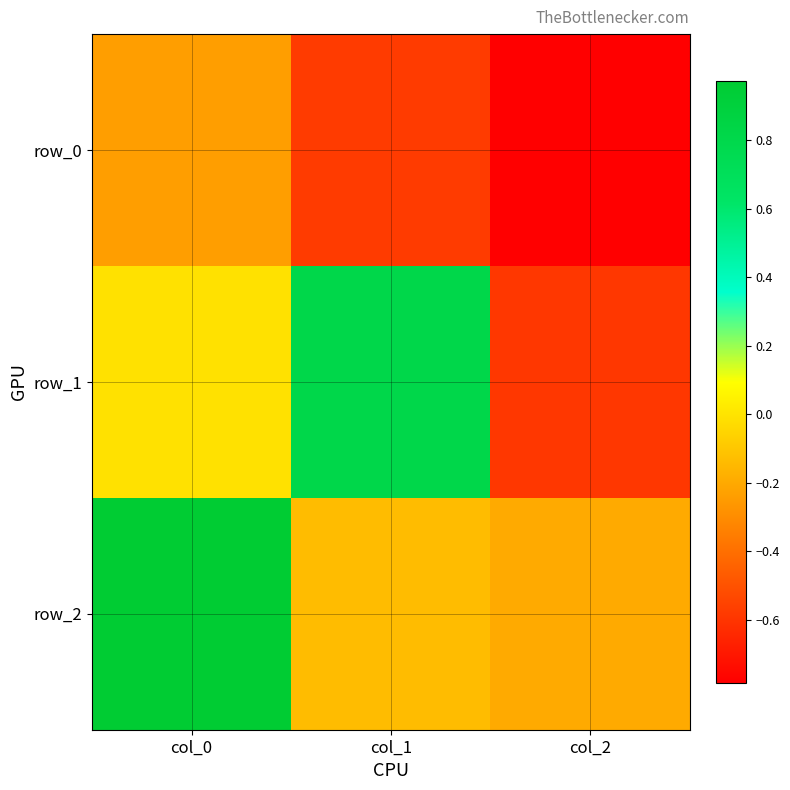

At which category is the sum across all series the highest?

col_0